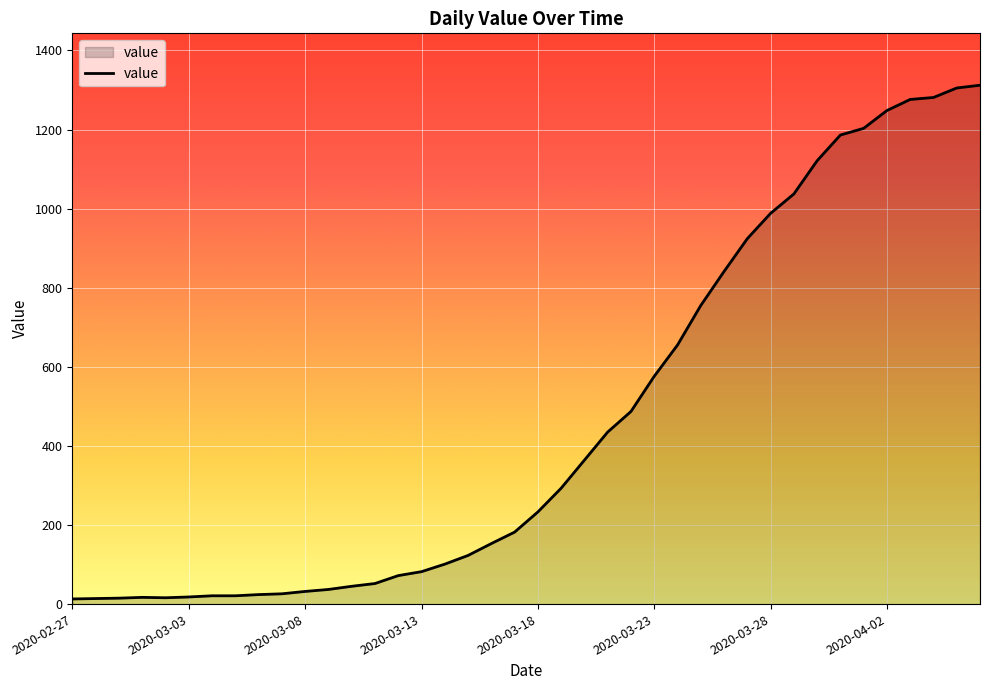

What is the greatest value displayed?

1312